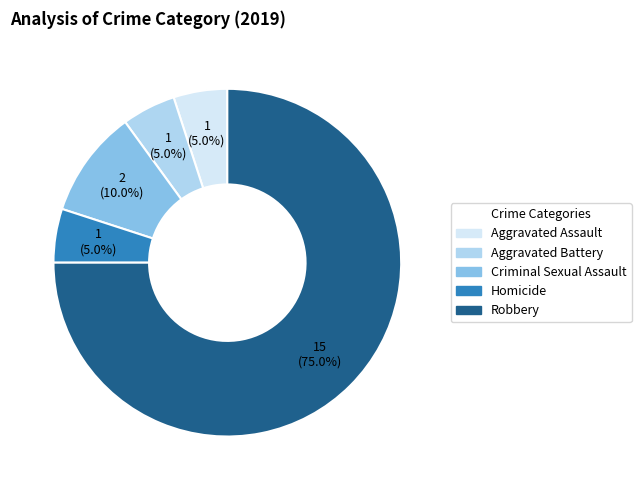

What is the largest slice in the pie chart?

Robbery